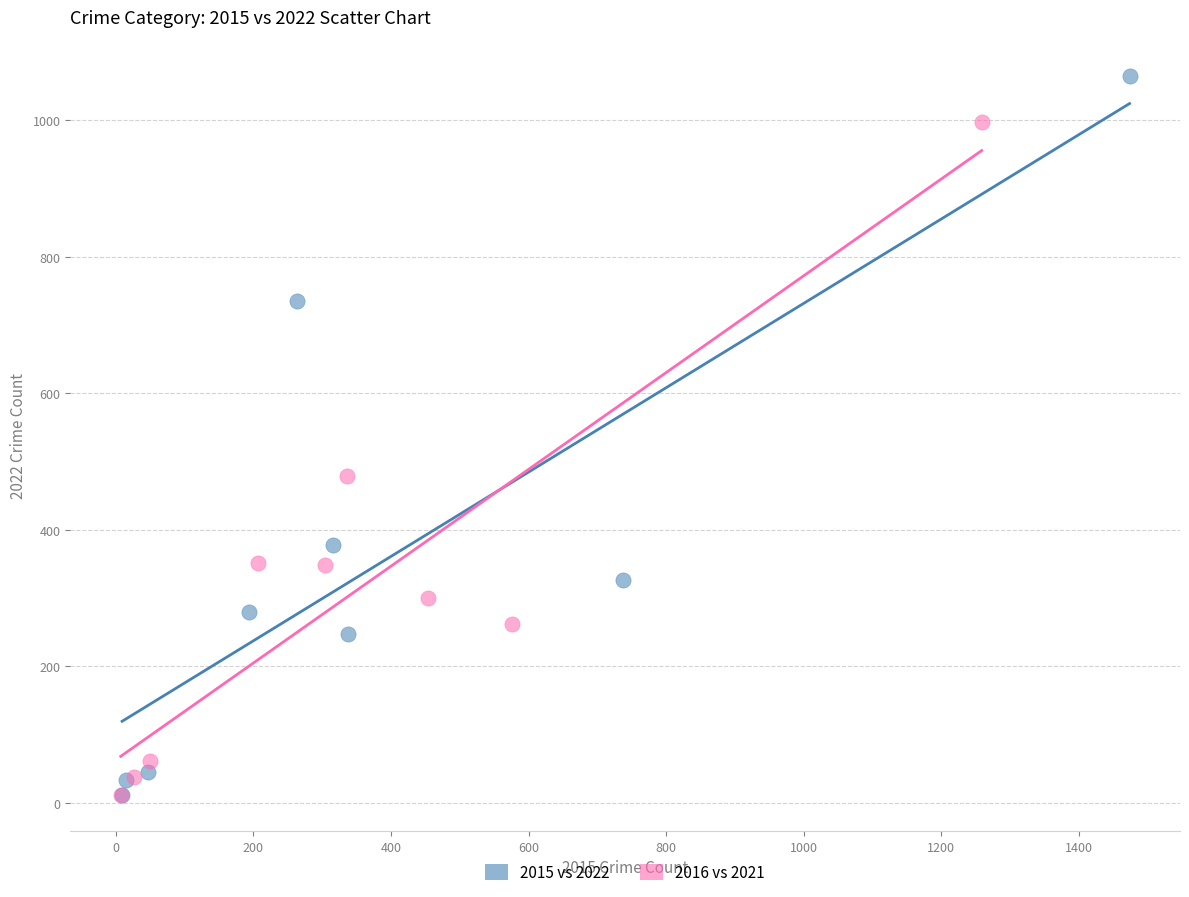

Which series has the largest Y range (max minus min)?

2015 vs 2022